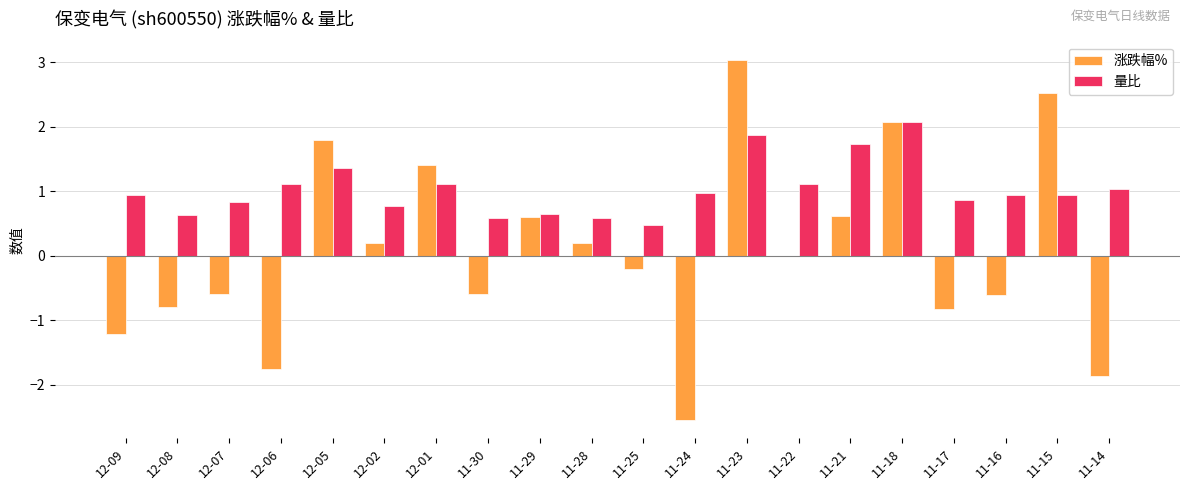

What is the approximate value of 量比 at 12-06?

1.1